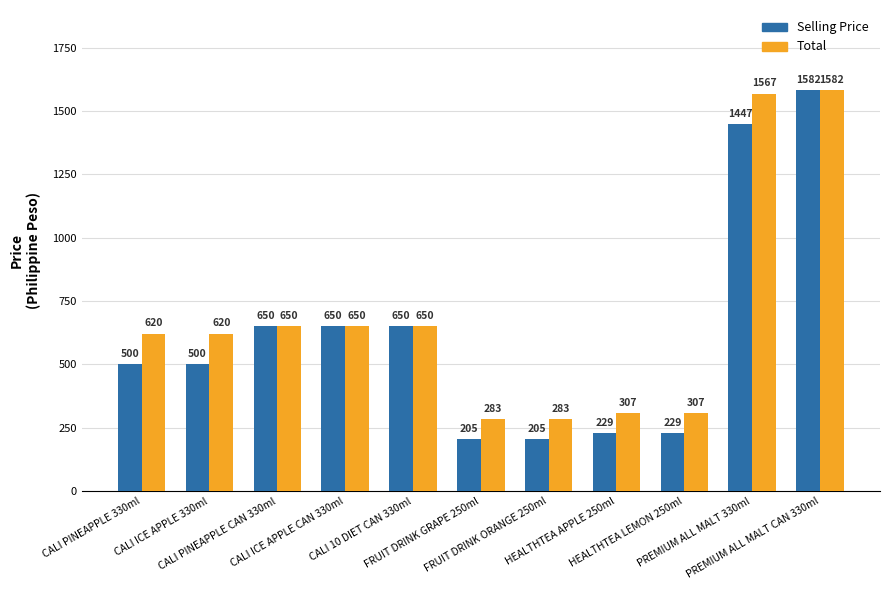

What value does the Selling Price series have at CALI PINEAPPLE CAN 330ml?

650